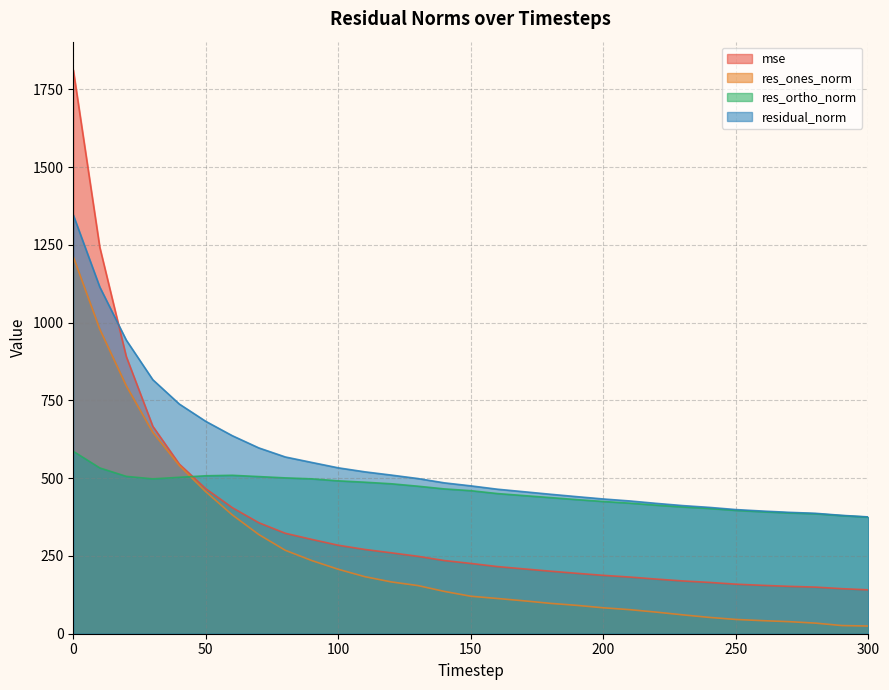

Which category has the lowest value in the mse series?

300